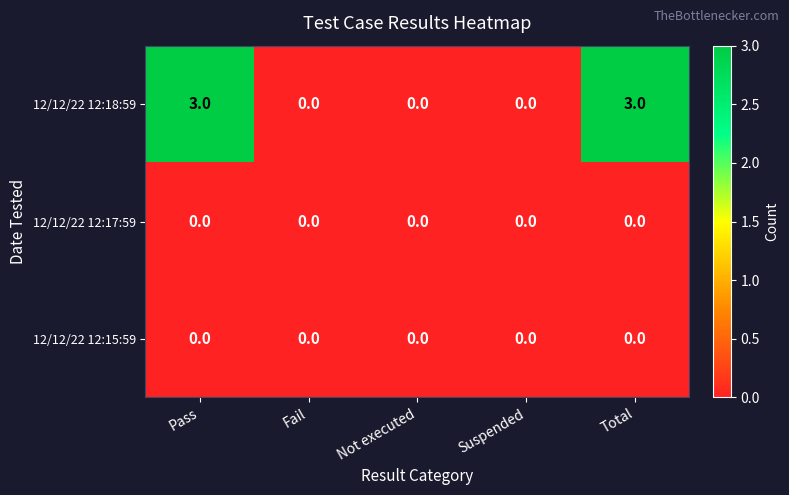

Is it true that 12/12/22 12:17:59 equals 0 at Pass?

True